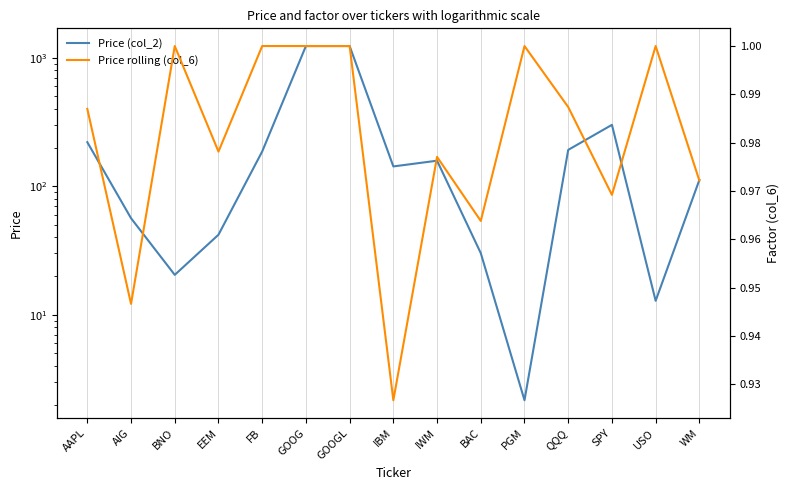

What is the average value of the Price rolling (col_6) series?

1.0